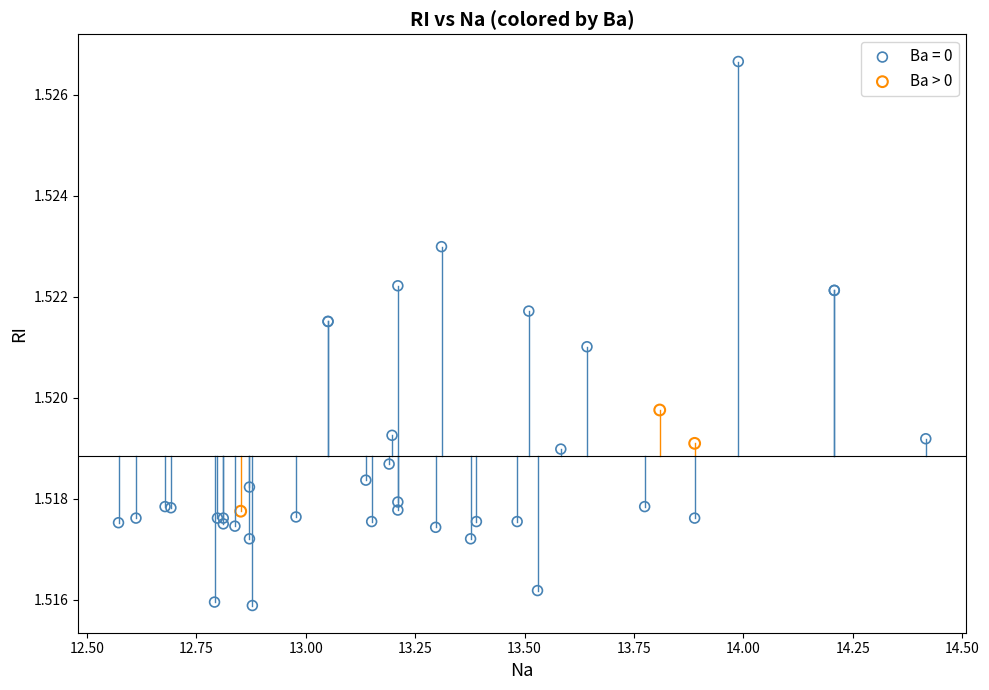

Which series contains the highest Y value?

Ba = 0